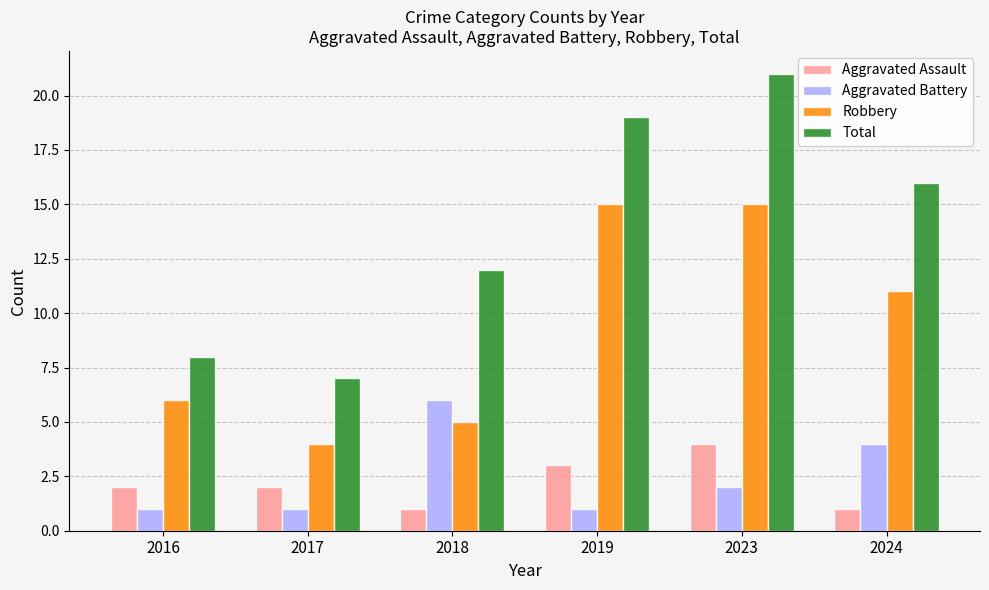

What is the sum of all Total values?

83